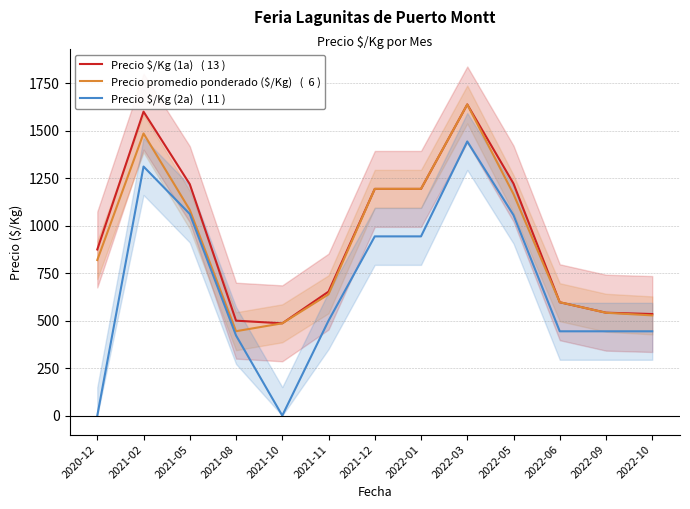

Does the chart have visible grid lines?

Yes